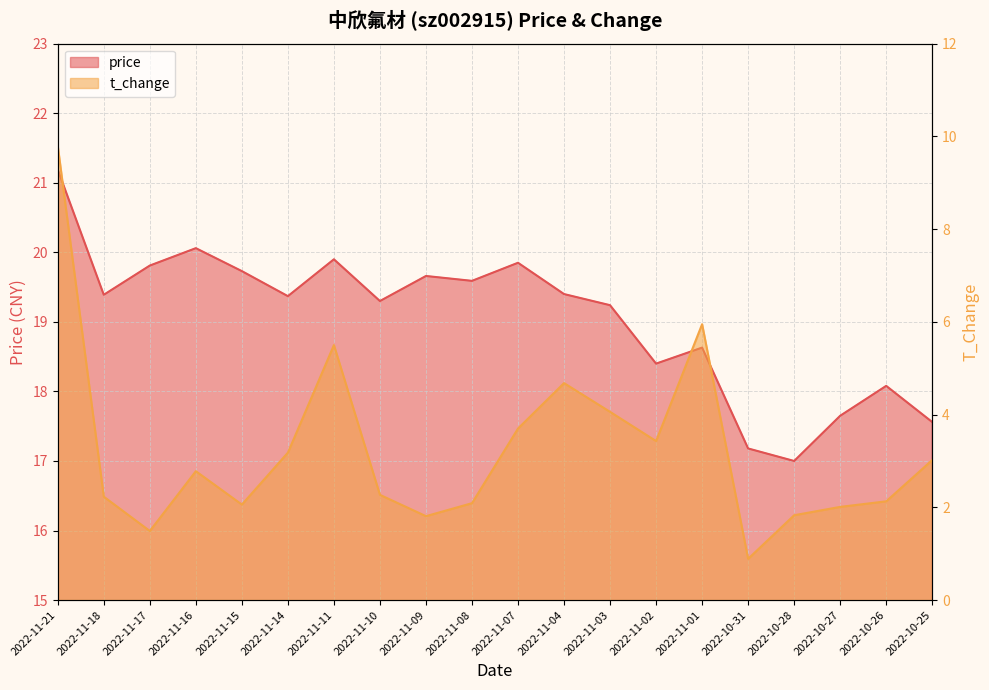

Reading left to right, extract all data points from this chart.

price: 21.2	19.4	19.8	20.1	19.7	19.4	19.9	19.3	19.7	19.6	19.9	19.4	19.2	18.4	18.6	17.2	17.0	17.6	18.1	17.6
t_change: 9.8	2.2	1.5	2.8	2.1	3.2	5.5	2.3	1.8	2.1	3.7	4.7	4.1	3.4	6.0	0.9	1.8	2.0	2.1	3.0